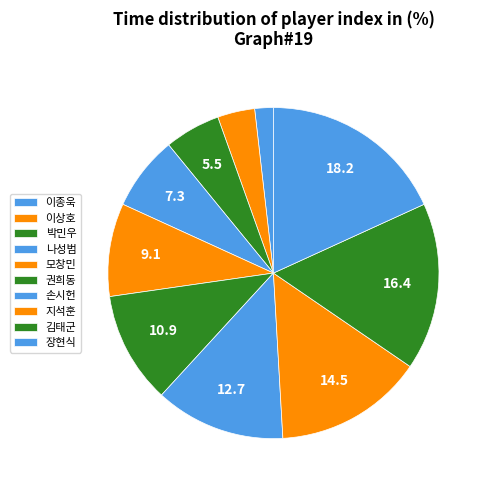

Is it true that 모창민 is 1% of the pie?

False